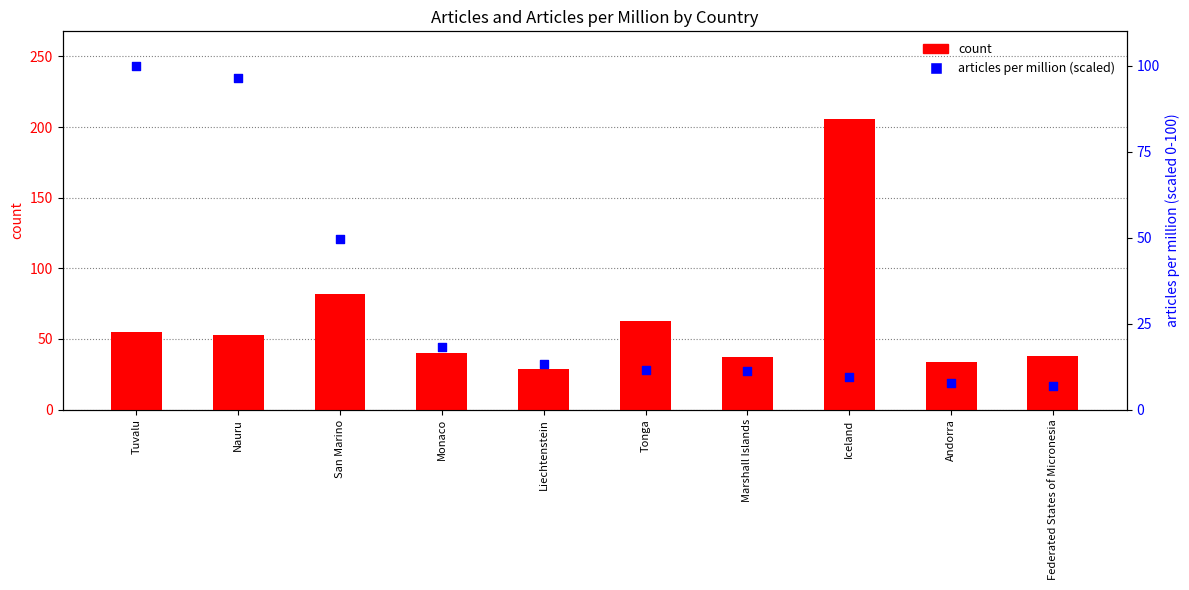

Which series has the largest Y range (max minus min)?

count